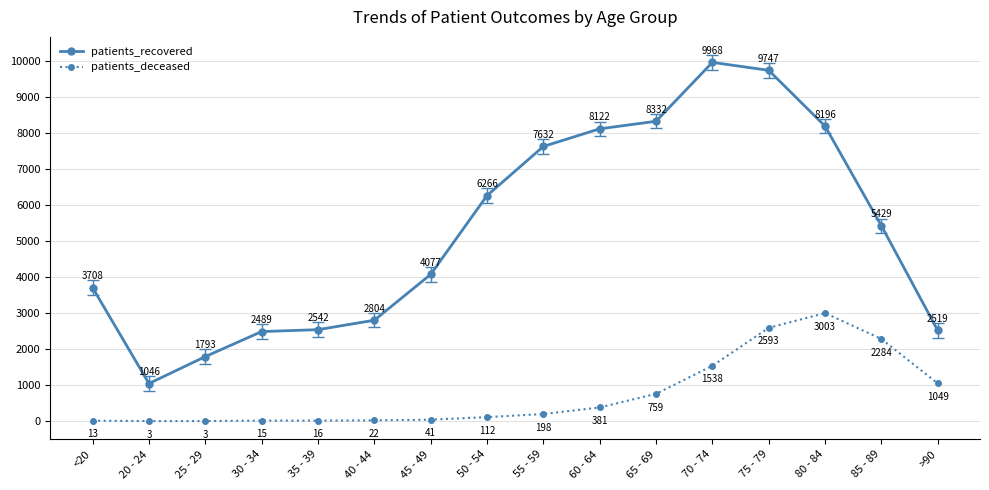

At 45 - 49, list the series in order from smallest to largest.

patients_deceased, patients_recovered